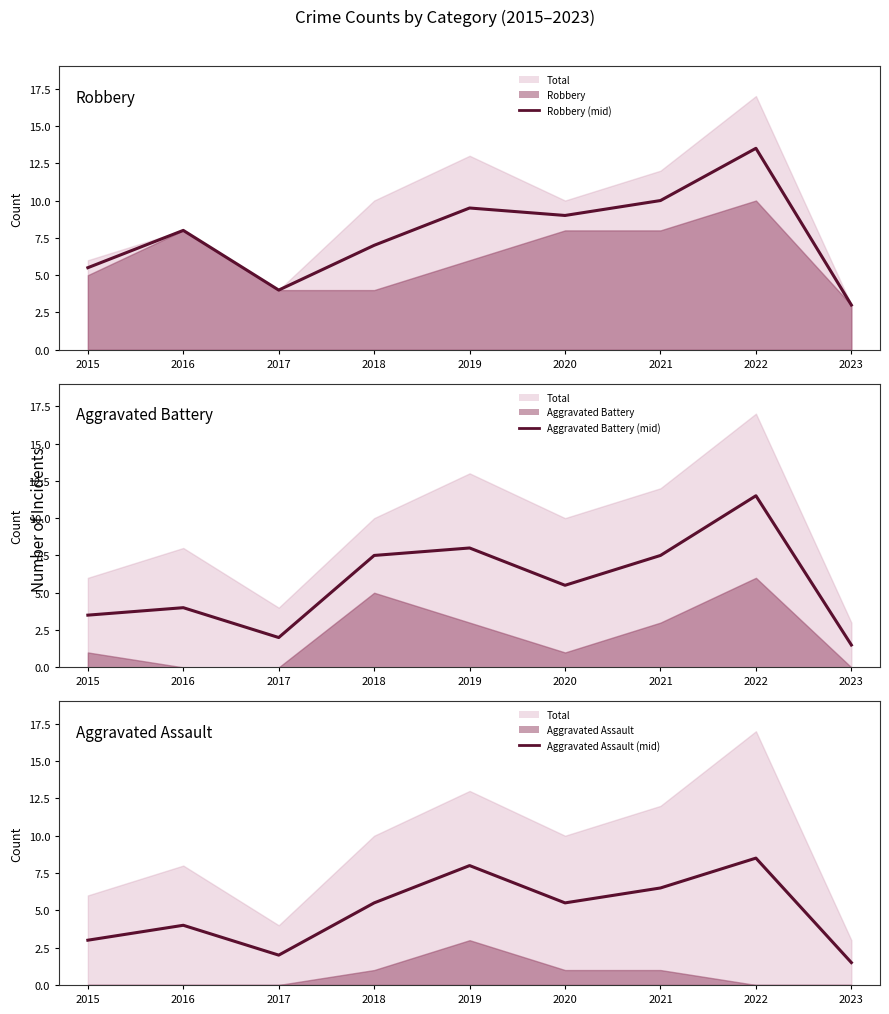

The Aggravated Assault (mid) series shows 7.6 at 2018. True or false?

False